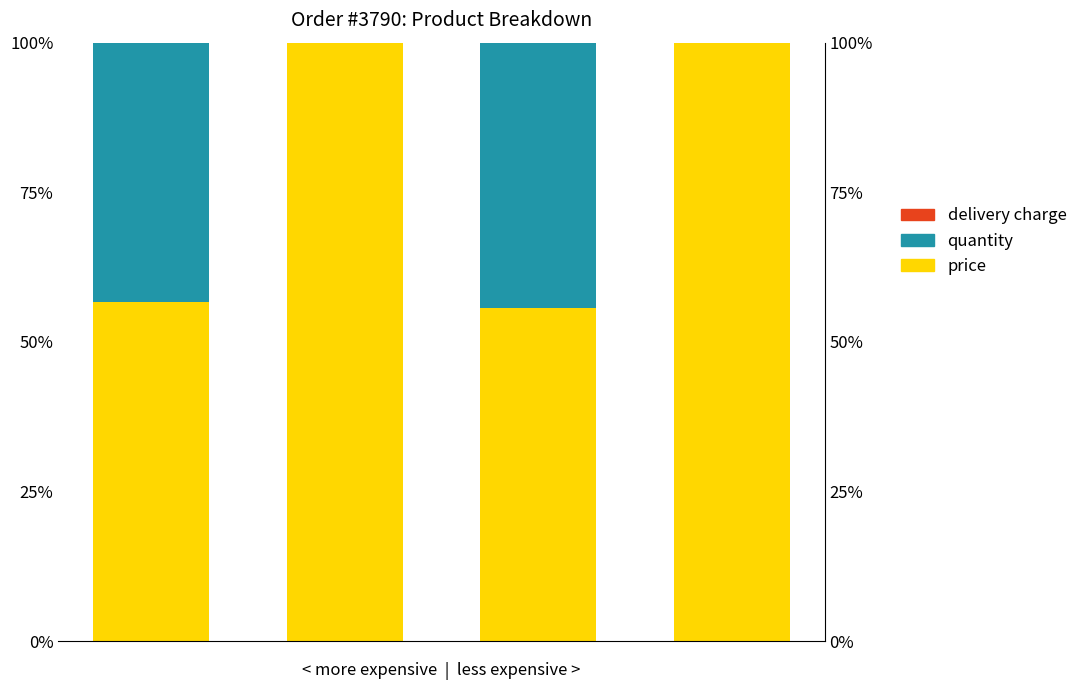

Reading left to right, transcribe all the data shown in this chart.

price: 0=56.6	1=99.9	2=55.6	3=99.9
quantity: 0=43.4	1=0.1	2=44.4	3=0.1
delivery charge: 0=0.0	1=0.0	2=0.0	3=0.0